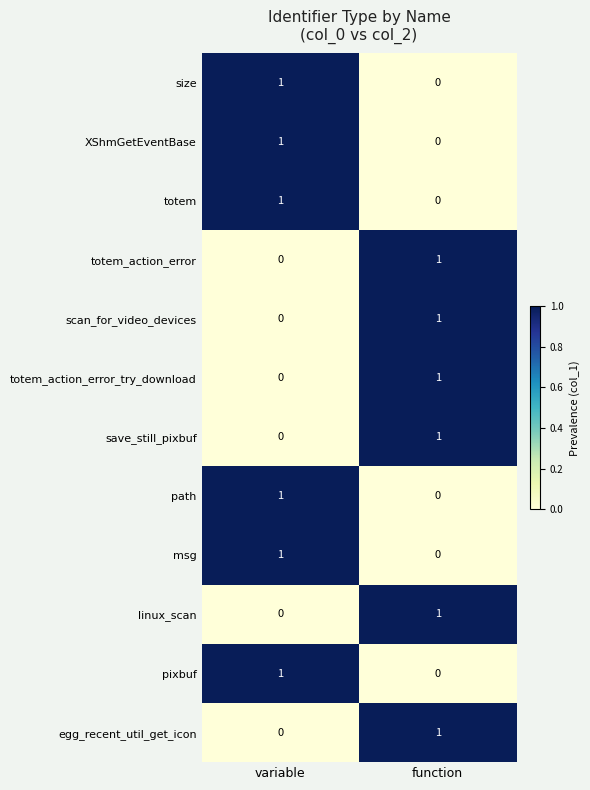

List the labels in order of XShmGetEventBase value, smallest first.

function, variable